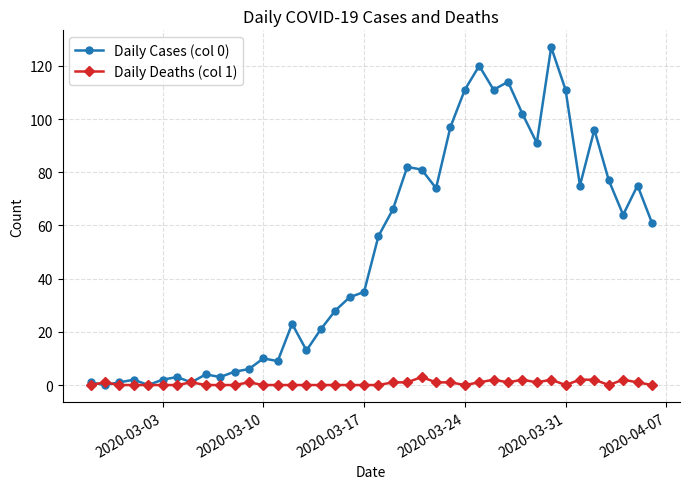

Which series has the largest range (max minus min)?

Daily Cases (col 0)